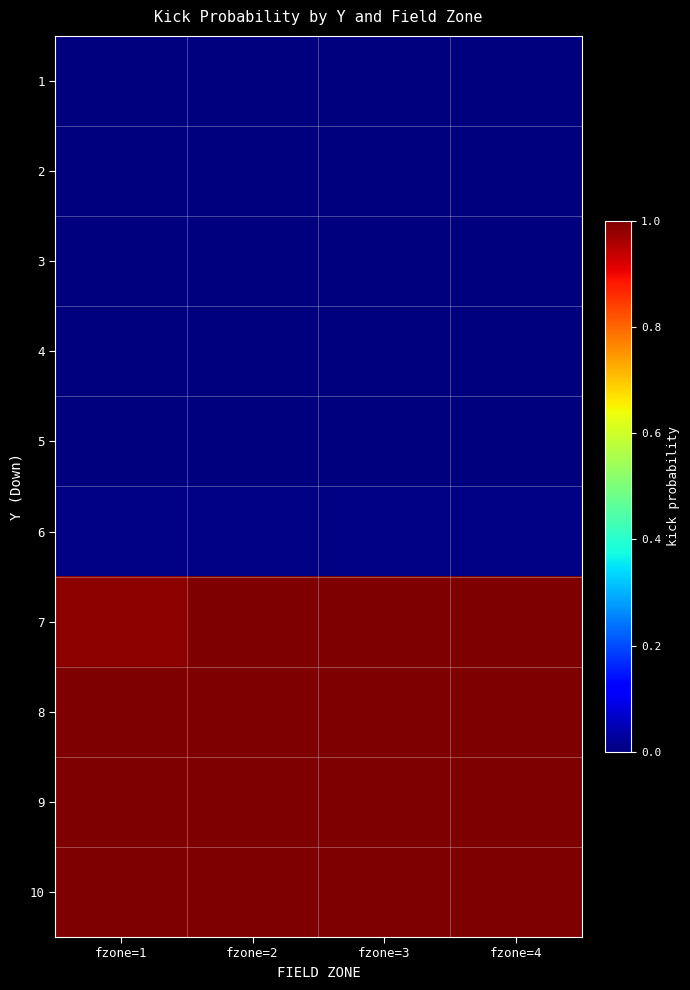

What is the spread (max minus min) of values at fzone=2?

1.0